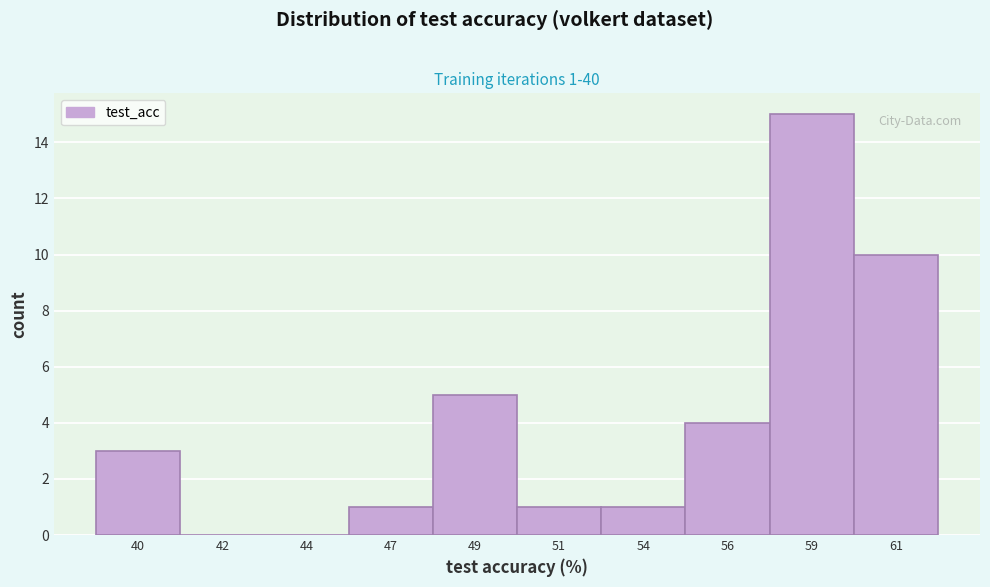

Reading right to left, transcribe all the data shown in this chart.

61=10	59=15	56=4	54=1	51=1	49=5	47=1	44=0	42=0	40=3